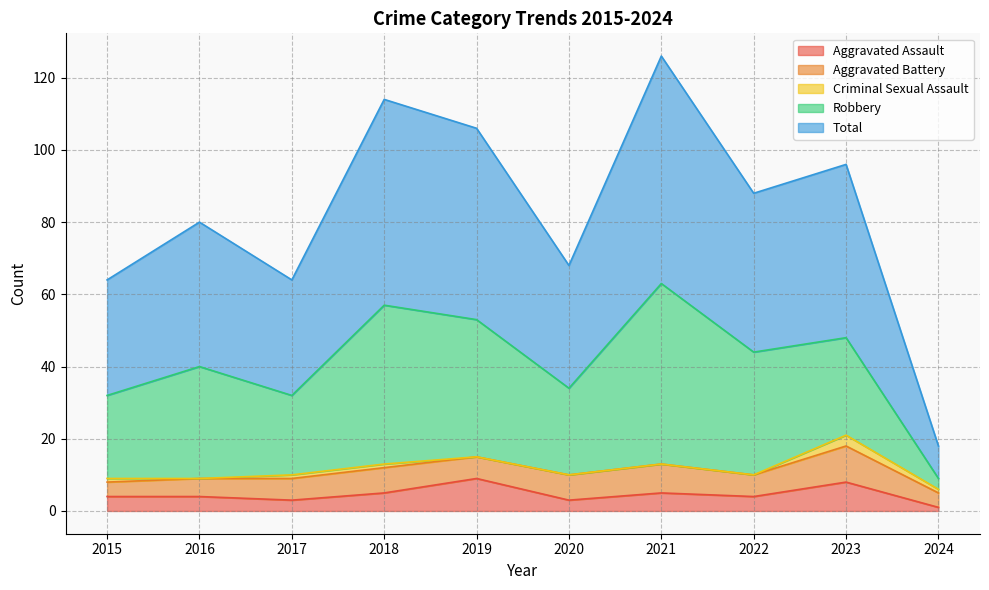

At which category is the sum across all series the highest?

2021